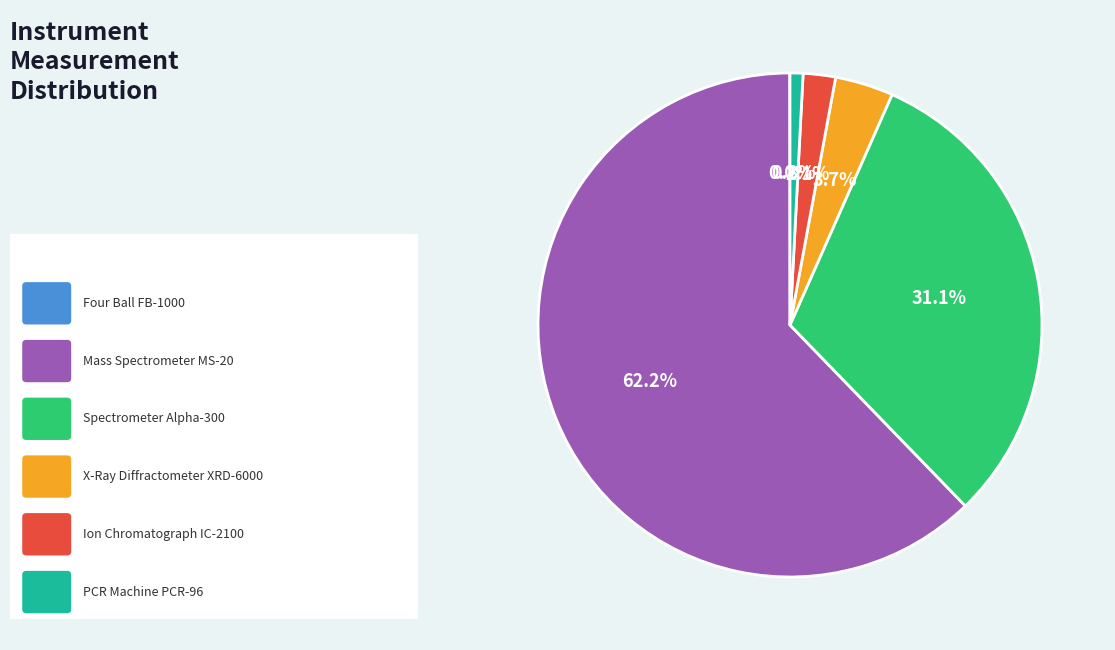

Is there any slice that represents more than half of the pie?

Yes